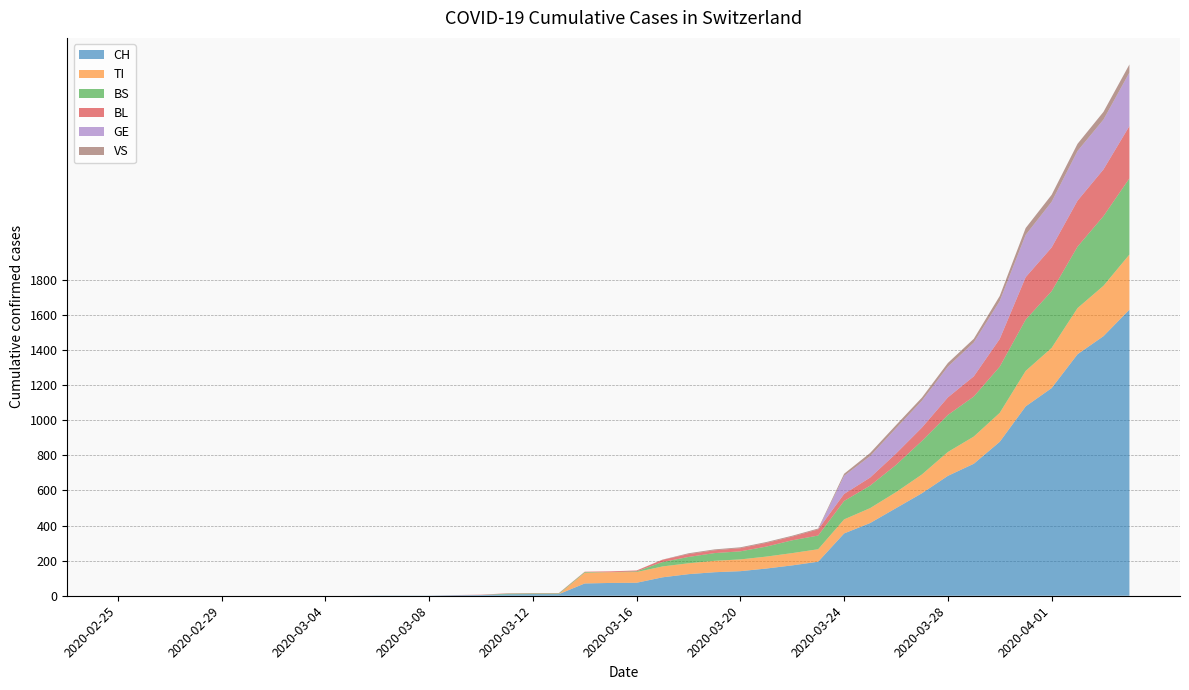

Reading left to right, list all the values displayed in this chart.

CH: 2020-02-25=0	2020-02-26=0	2020-02-27=0	2020-02-28=0	2020-02-29=0	2020-03-01=0	2020-03-02=0	2020-03-03=0	2020-03-04=0	2020-03-05=0	2020-03-06=1	2020-03-07=1	2020-03-08=1	2020-03-09=3	2020-03-10=4	2020-03-11=8	2020-03-12=9	2020-03-13=9	2020-03-14=70	2020-03-15=73	2020-03-16=74	2020-03-17=105	2020-03-18=123	2020-03-19=134	2020-03-20=140	2020-03-21=155	2020-03-22=173	2020-03-23=194	2020-03-24=355	2020-03-25=414	2020-03-26=499	2020-03-27=584	2020-03-28=683	2020-03-29=752	2020-03-30=877	2020-03-31=1079	2020-04-01=1183	2020-04-02=1376	2020-04-03=1479	2020-04-04=1630
TI: 2020-02-25=0	2020-02-26=0	2020-02-27=0	2020-02-28=0	2020-02-29=0	2020-03-01=0	2020-03-02=0	2020-03-03=0	2020-03-04=0	2020-03-05=0	2020-03-06=0	2020-03-07=0	2020-03-08=0	2020-03-09=0	2020-03-10=0	2020-03-11=0	2020-03-12=0	2020-03-13=0	2020-03-14=61	2020-03-15=61	2020-03-16=61	2020-03-17=62	2020-03-18=62	2020-03-19=65	2020-03-20=67	2020-03-21=68	2020-03-22=70	2020-03-23=71	2020-03-24=80	2020-03-25=85	2020-03-26=91	2020-03-27=107	2020-03-28=136	2020-03-29=155	2020-03-30=165	2020-03-31=202	2020-04-01=229	2020-04-02=263	2020-04-03=287	2020-04-04=314
BS: 2020-02-25=0	2020-02-26=0	2020-02-27=0	2020-02-28=0	2020-02-29=0	2020-03-01=0	2020-03-02=0	2020-03-03=0	2020-03-04=0	2020-03-05=0	2020-03-06=0	2020-03-07=0	2020-03-08=0	2020-03-09=0	2020-03-10=0	2020-03-11=4	2020-03-12=4	2020-03-13=4	2020-03-14=4	2020-03-15=0	2020-03-16=4	2020-03-17=25	2020-03-18=36	2020-03-19=44	2020-03-20=46	2020-03-21=57	2020-03-22=73	2020-03-23=78	2020-03-24=105	2020-03-25=128	2020-03-26=155	2020-03-27=191	2020-03-28=211	2020-03-29=228	2020-03-30=263	2020-03-31=292	2020-04-01=323	2020-04-02=350	2020-04-03=397	2020-04-04=434
BL: 2020-02-25=0	2020-02-26=0	2020-02-27=0	2020-02-28=0	2020-02-29=0	2020-03-01=0	2020-03-02=0	2020-03-03=0	2020-03-04=0	2020-03-05=0	2020-03-06=0	2020-03-07=0	2020-03-08=0	2020-03-09=1	2020-03-10=2	2020-03-11=2	2020-03-12=2	2020-03-13=2	2020-03-14=2	2020-03-15=5	2020-03-16=5	2020-03-17=13	2020-03-18=16	2020-03-19=16	2020-03-20=18	2020-03-21=21	2020-03-22=21	2020-03-23=35	2020-03-24=40	2020-03-25=46	2020-03-26=65	2020-03-27=76	2020-03-28=100	2020-03-29=115	2020-03-30=158	2020-03-31=242	2020-04-01=249	2020-04-02=262	2020-04-03=266	2020-04-04=298
GE: 2020-02-25=0	2020-02-26=0	2020-02-27=0	2020-02-28=0	2020-02-29=0	2020-03-01=0	2020-03-02=0	2020-03-03=0	2020-03-04=0	2020-03-05=0	2020-03-06=0	2020-03-07=0	2020-03-08=0	2020-03-09=0	2020-03-10=0	2020-03-11=0	2020-03-12=0	2020-03-13=0	2020-03-14=0	2020-03-15=0	2020-03-16=0	2020-03-17=0	2020-03-18=0	2020-03-19=0	2020-03-20=0	2020-03-21=0	2020-03-22=0	2020-03-23=0	2020-03-24=103	2020-03-25=122	2020-03-26=144	2020-03-27=153	2020-03-28=175	2020-03-29=193	2020-03-30=216	2020-03-31=241	2020-04-01=260	2020-04-02=283	2020-04-03=284	2020-04-04=305
VS: 2020-02-25=0	2020-02-26=0	2020-02-27=0	2020-02-28=0	2020-02-29=0	2020-03-01=0	2020-03-02=0	2020-03-03=0	2020-03-04=0	2020-03-05=0	2020-03-06=0	2020-03-07=0	2020-03-08=0	2020-03-09=0	2020-03-10=0	2020-03-11=0	2020-03-12=0	2020-03-13=0	2020-03-14=0	2020-03-15=0	2020-03-16=0	2020-03-17=1	2020-03-18=5	2020-03-19=5	2020-03-20=5	2020-03-21=5	2020-03-22=5	2020-03-23=5	2020-03-24=12	2020-03-25=18	2020-03-26=18	2020-03-27=18	2020-03-28=21	2020-03-29=21	2020-03-30=29	2020-03-31=39	2020-04-01=40	2020-04-02=41	2020-04-03=44	2020-04-04=46